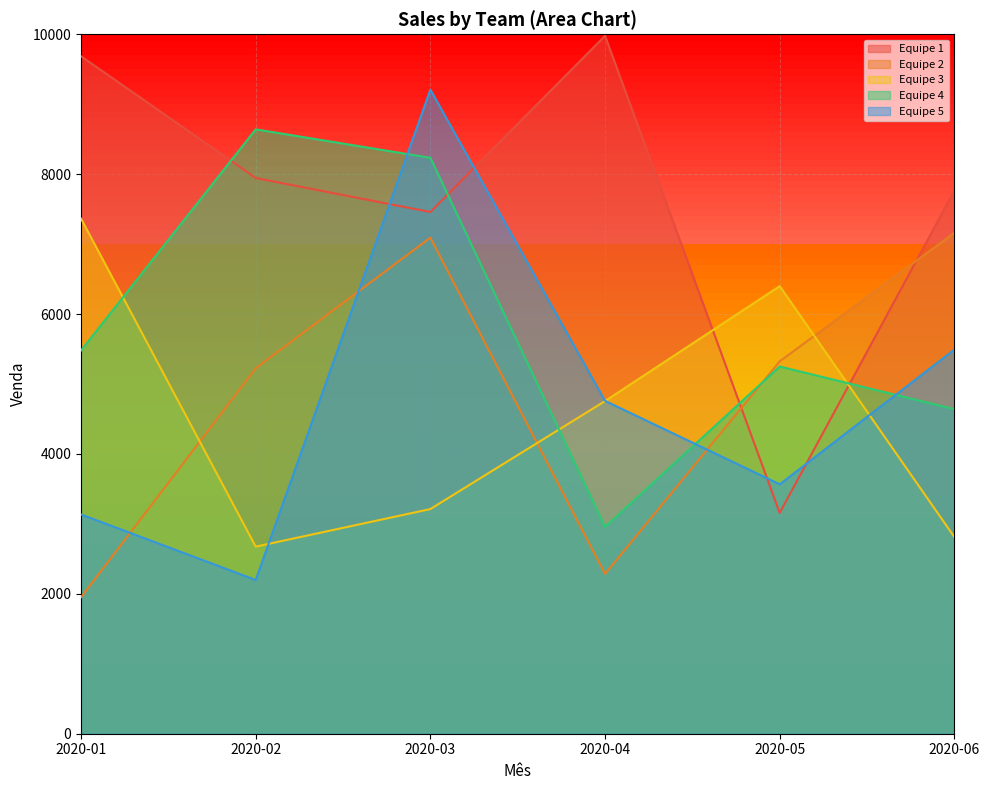

True or false: Equipe 3 has a value of 4756 at 2020-04.

True